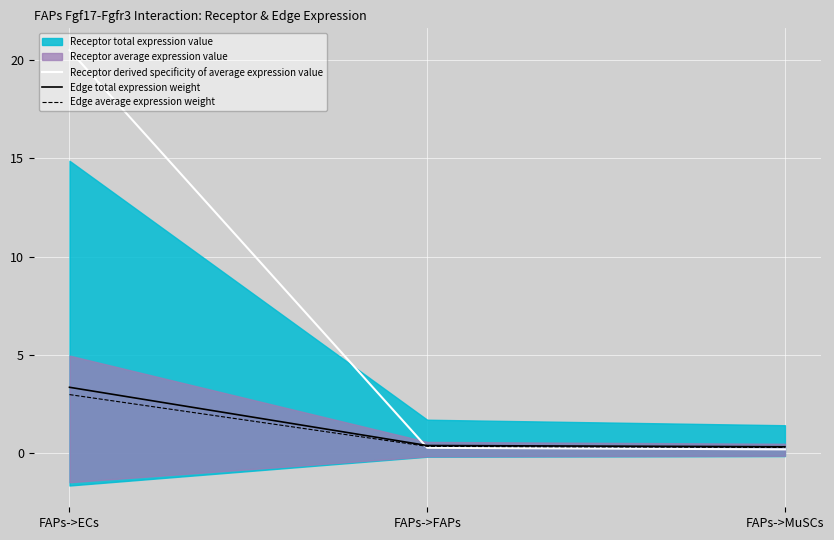

What is the value of the Edge total expression weight point at the 1st from the left?

3.3